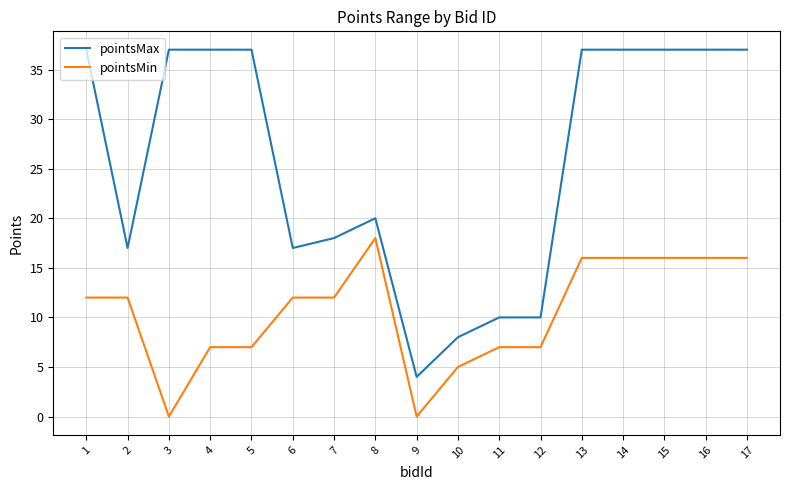

List the series in order of their overall mean, highest first.

pointsMax, pointsMin